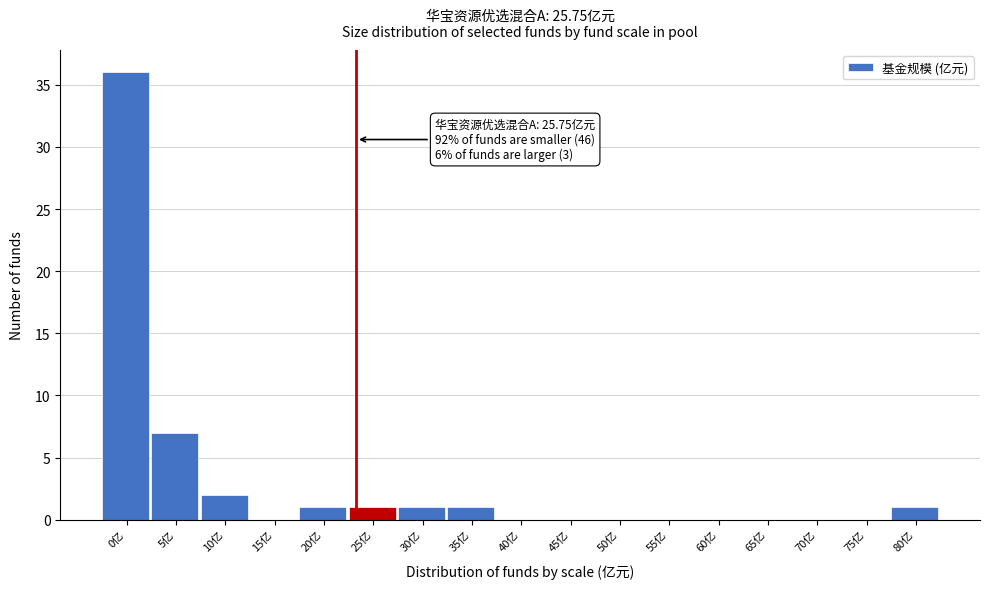

Reading right to left, extract all data points from this chart.

80亿=1	75亿=0	70亿=0	65亿=0	60亿=0	55亿=0	50亿=0	45亿=0	40亿=0	35亿=1	30亿=1	25亿=1	20亿=1	15亿=0	10亿=2	5亿=7	0亿=36